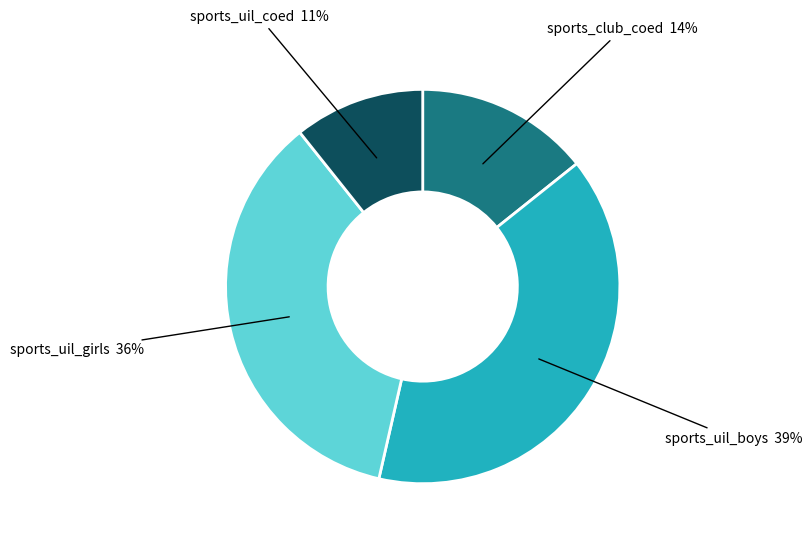

Is there a majority slice in this chart?

No